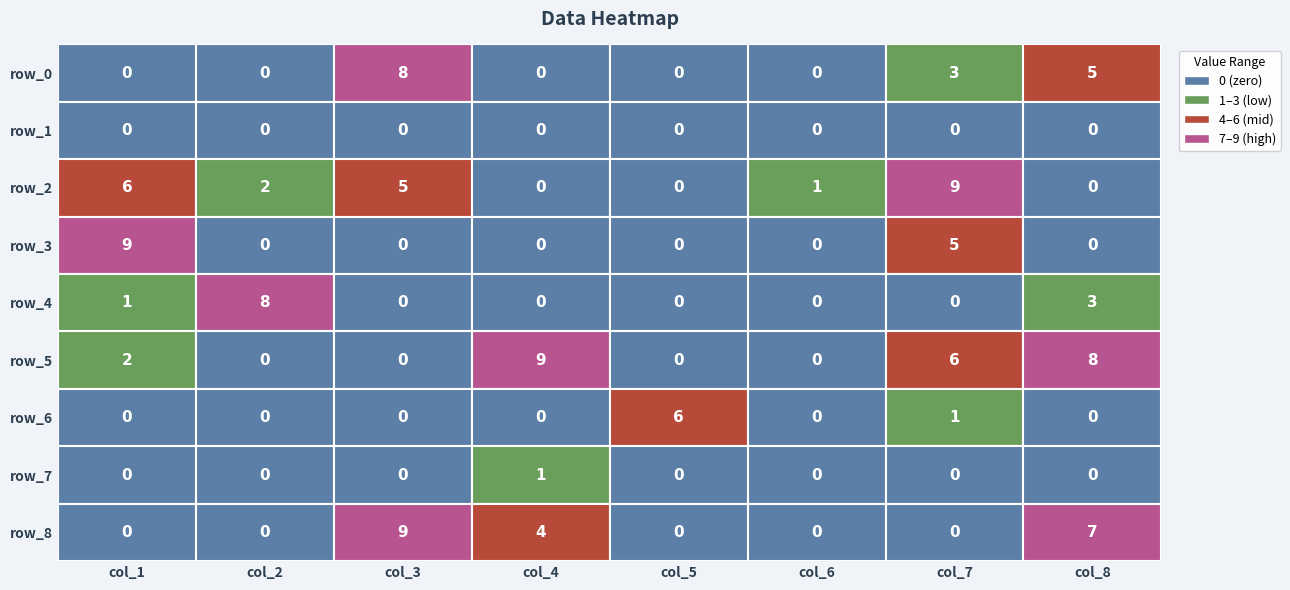

Between 0 and 2, which series saw the biggest shift?

row_3